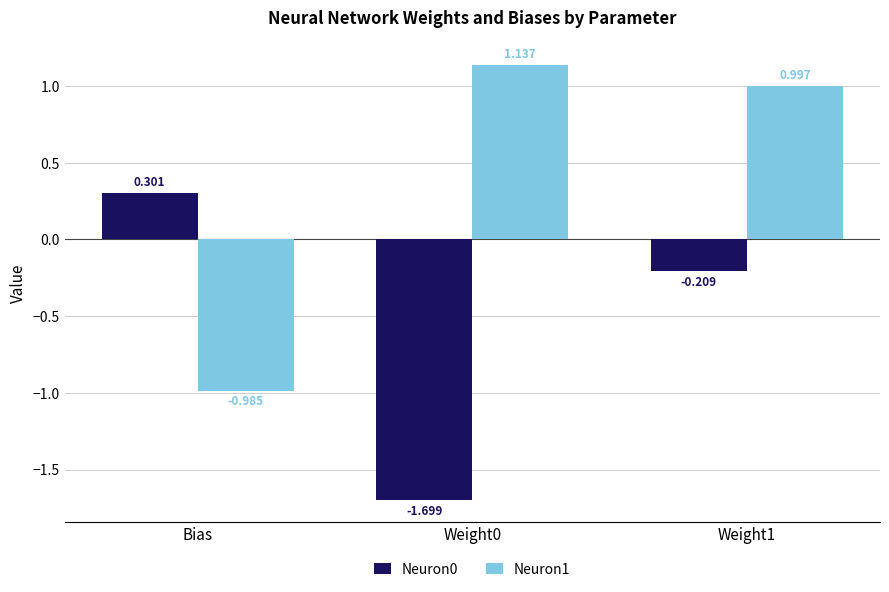

List the labels in order of Neuron0 value, largest first.

Bias, Weight1, Weight0